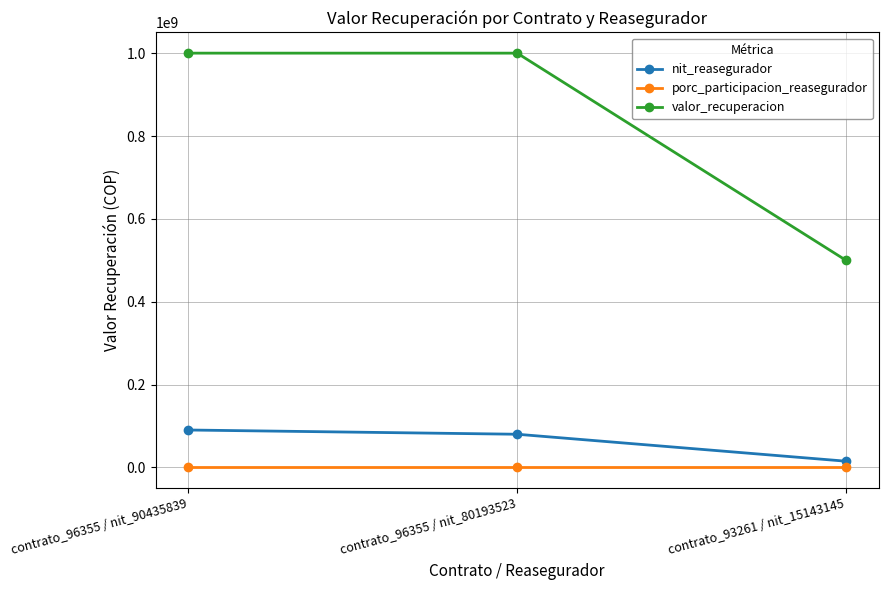

What is the difference between the maximum and minimum values in the valor_recuperacion series?

500000000.0